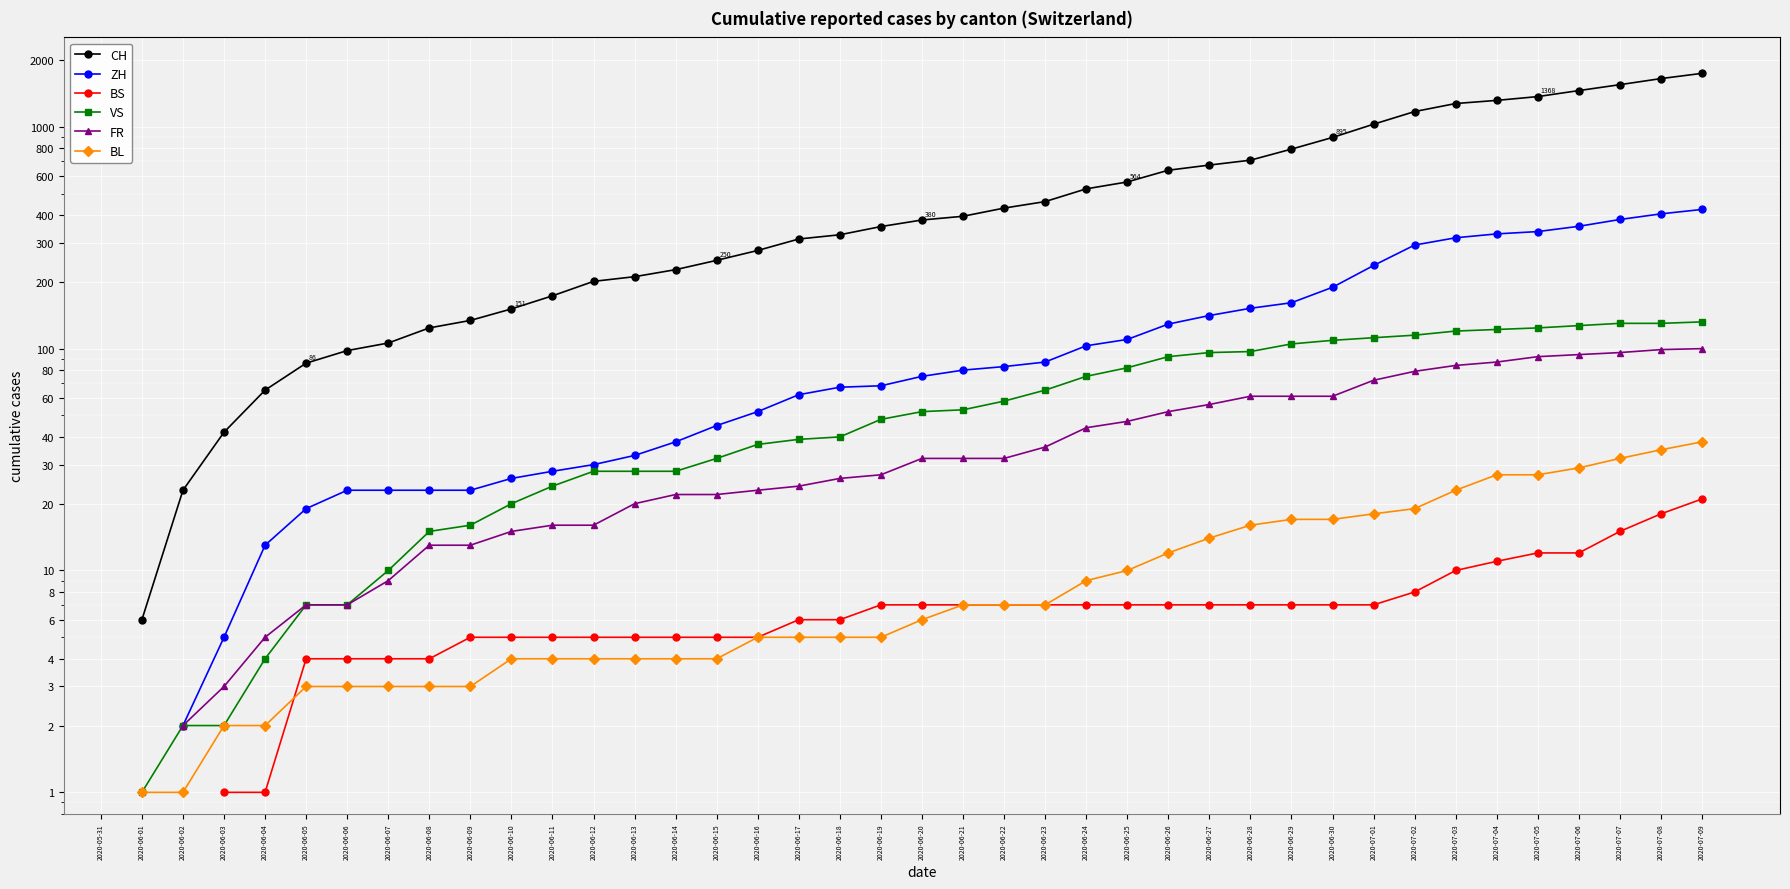

Is it true that CH equals 430.0 at 2020-06-22?

True